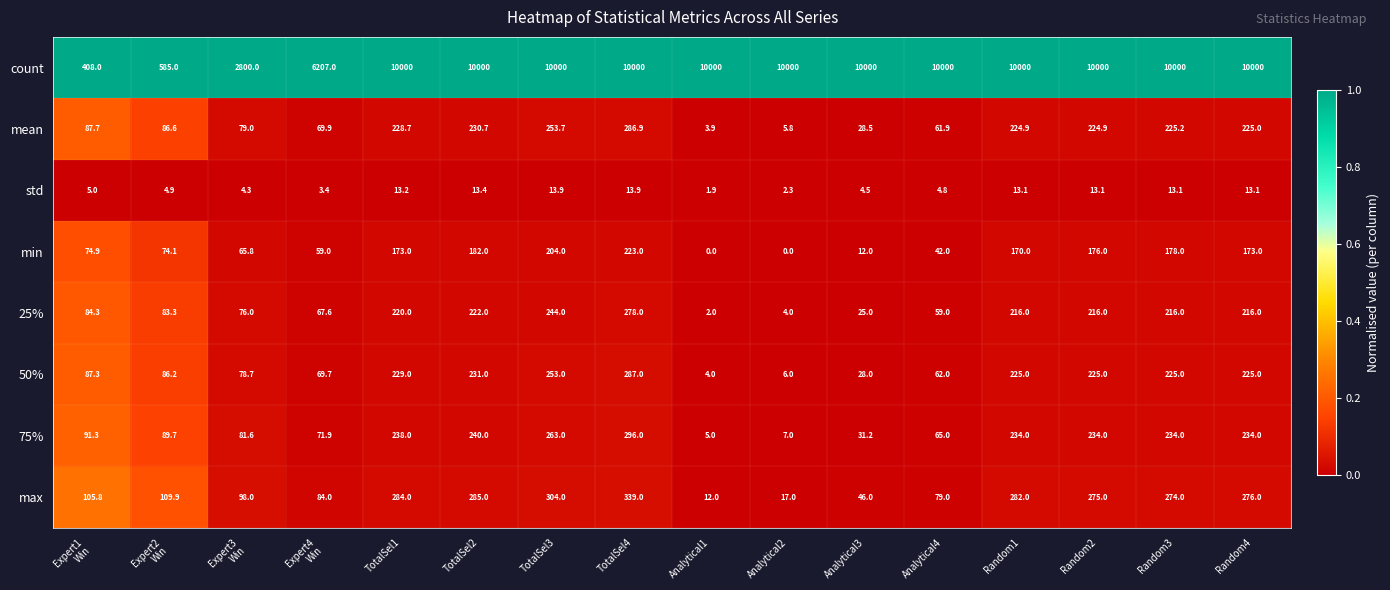

What is the difference between the maximum and minimum values in the 50% series?

283.0